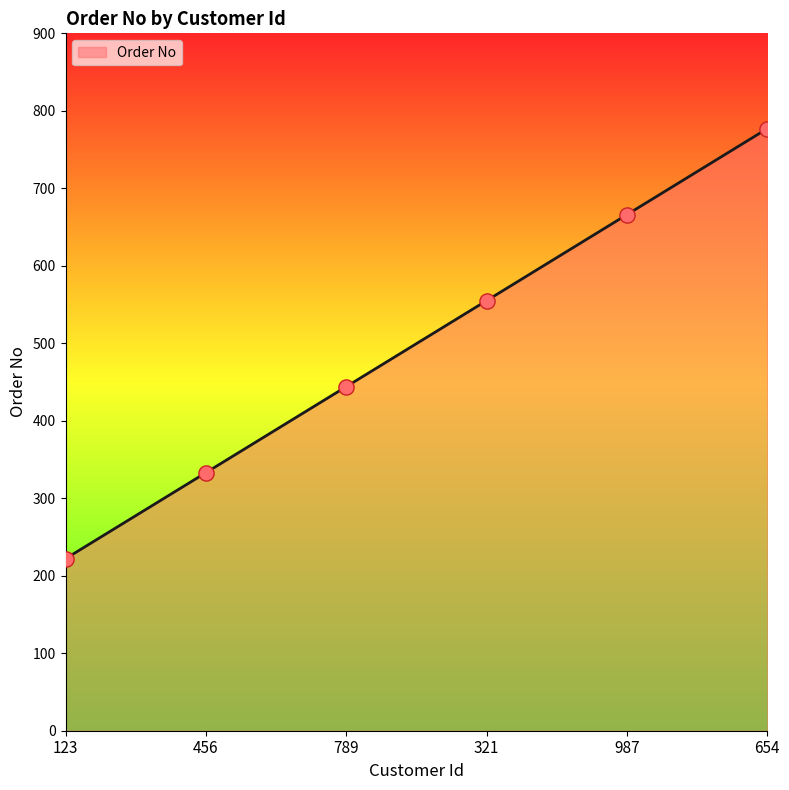

Which has a higher value, 321 or 654?

654